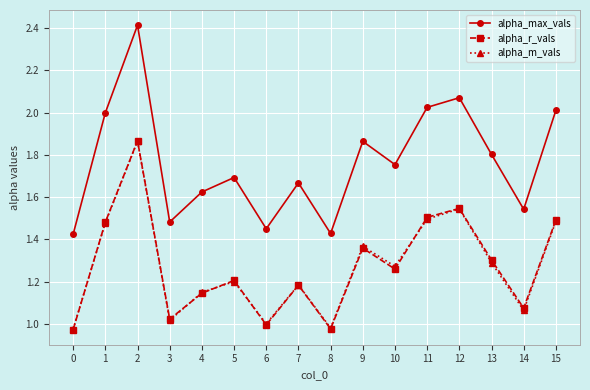

True or false: alpha_max_vals has more than 1 interior local peaks.

True